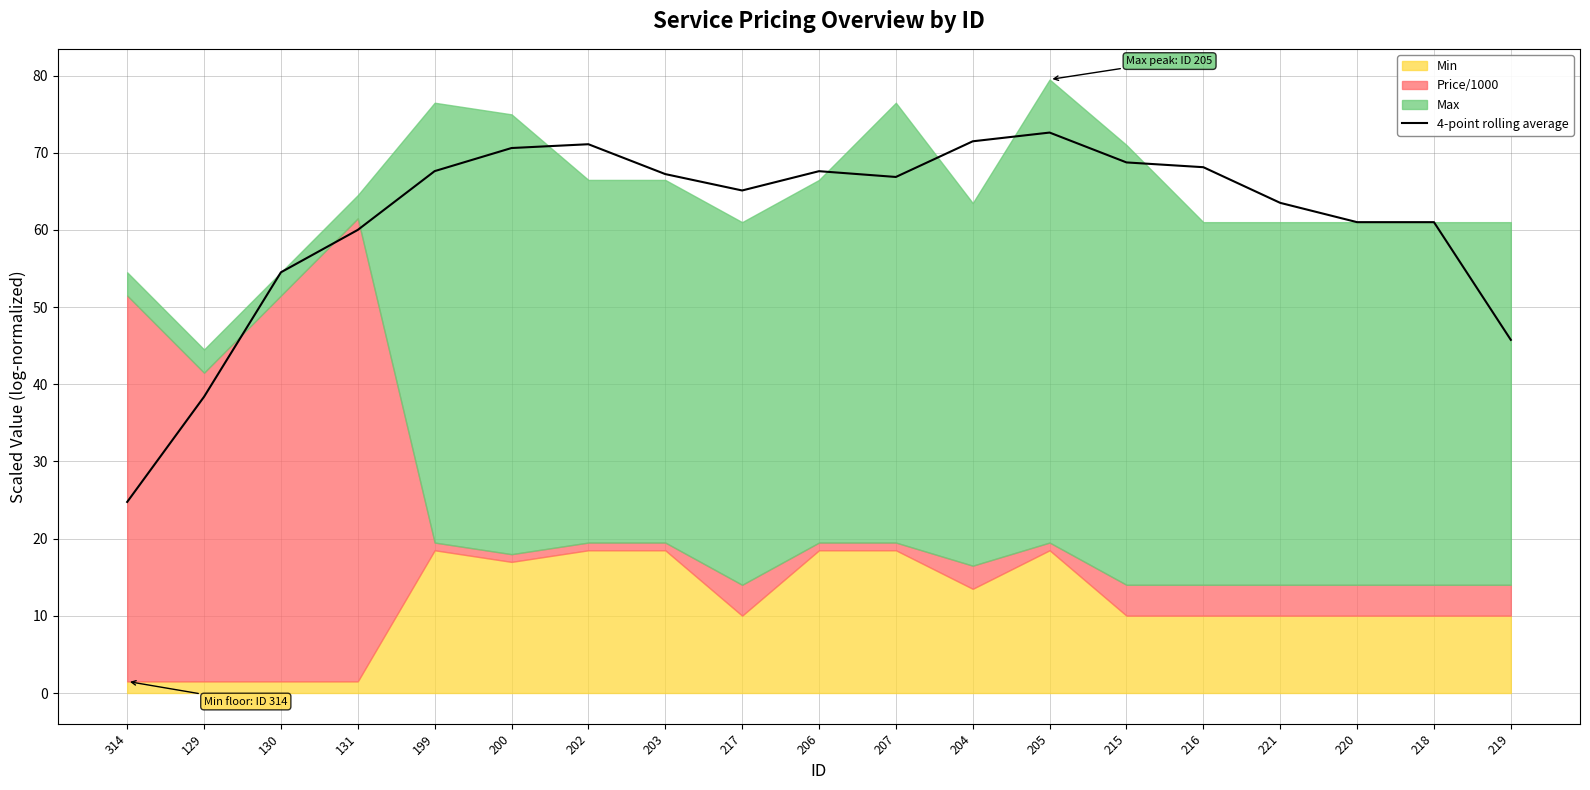

What is the value of the 13th point from the left?

72.6